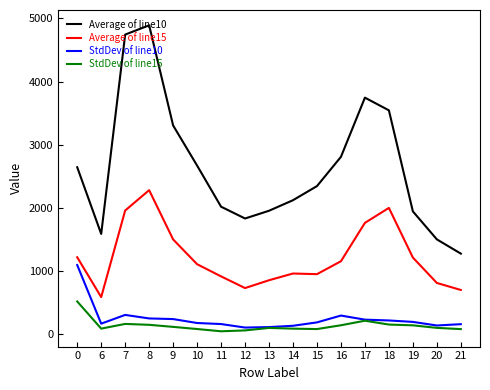

At which category is the sum across all series the highest?

8